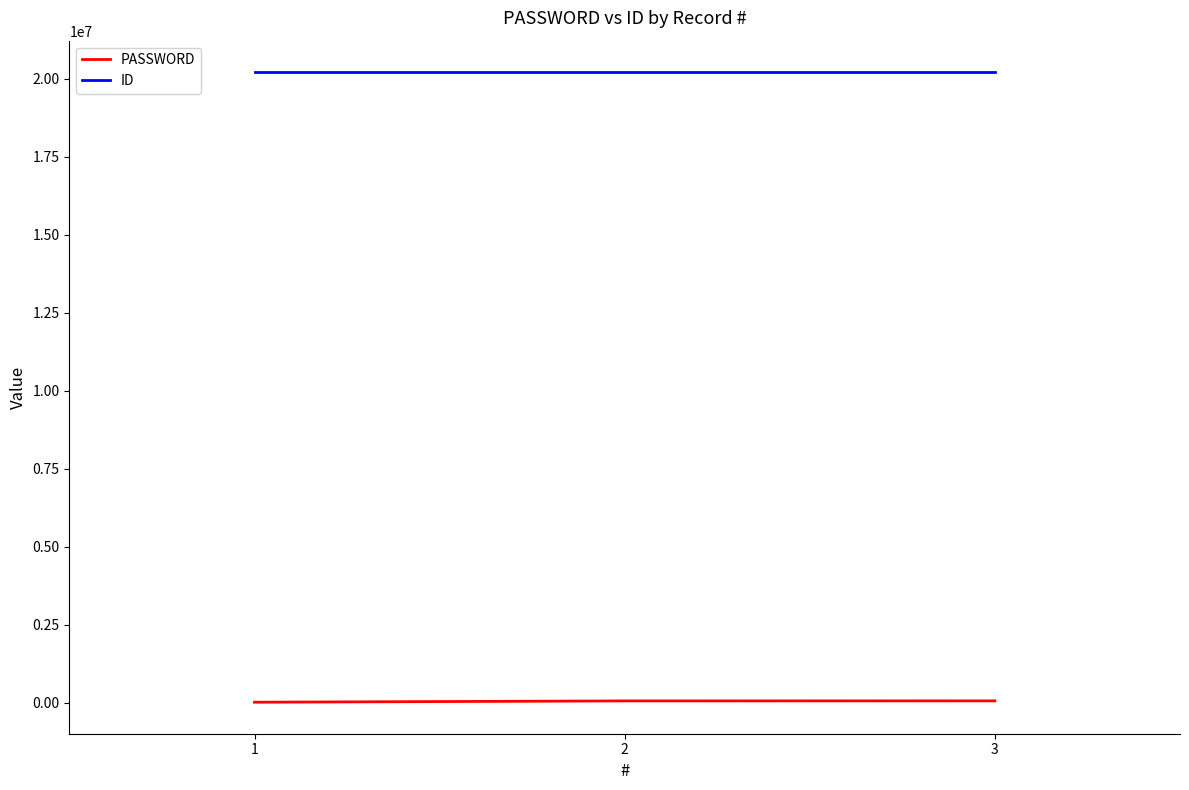

At how many categories does at least one series exceed 17695088?

3